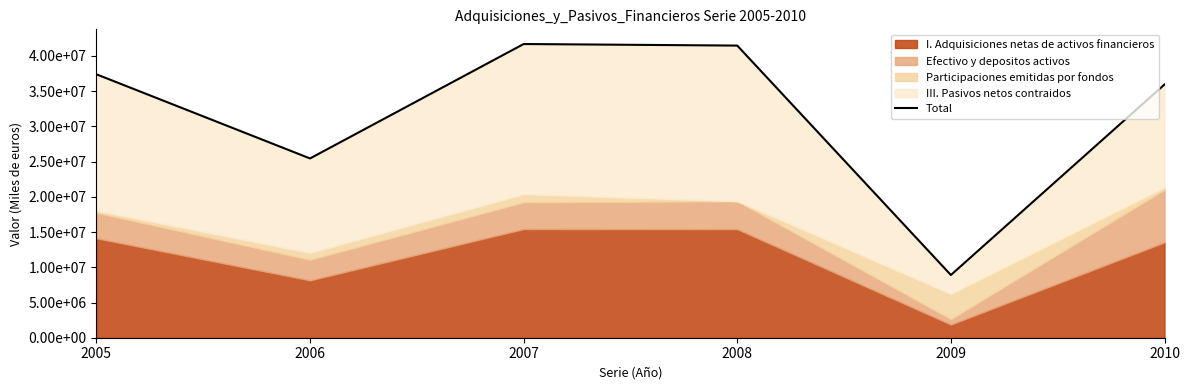

What is the change in value from 2008 to 2010?

-5524050